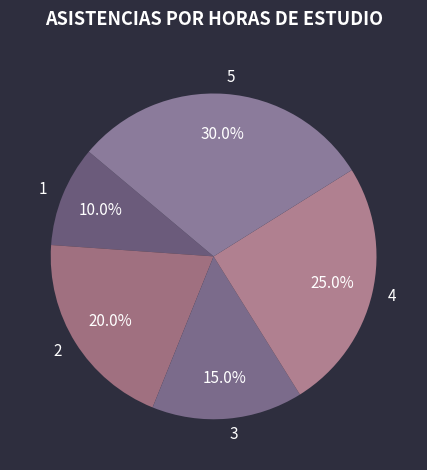

Approximately how many times larger is the value at 4 compared to 3?

1.7